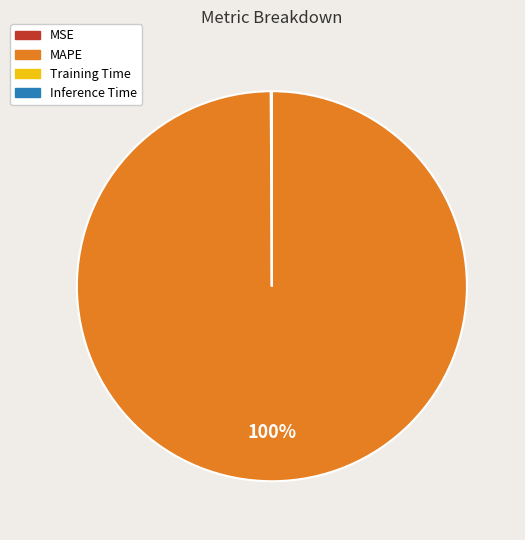

To the nearest percent, what is the average slice percentage?

25%